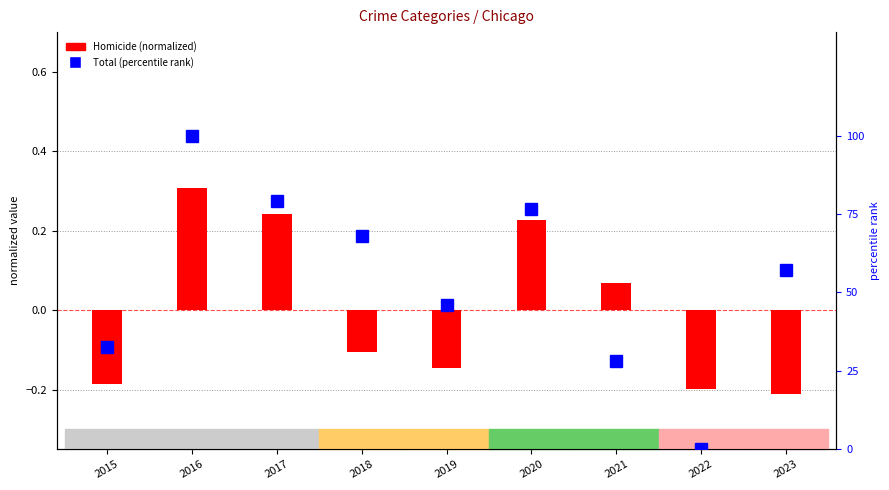

Which category has the highest value in the Total (percentile rank) series?

2016